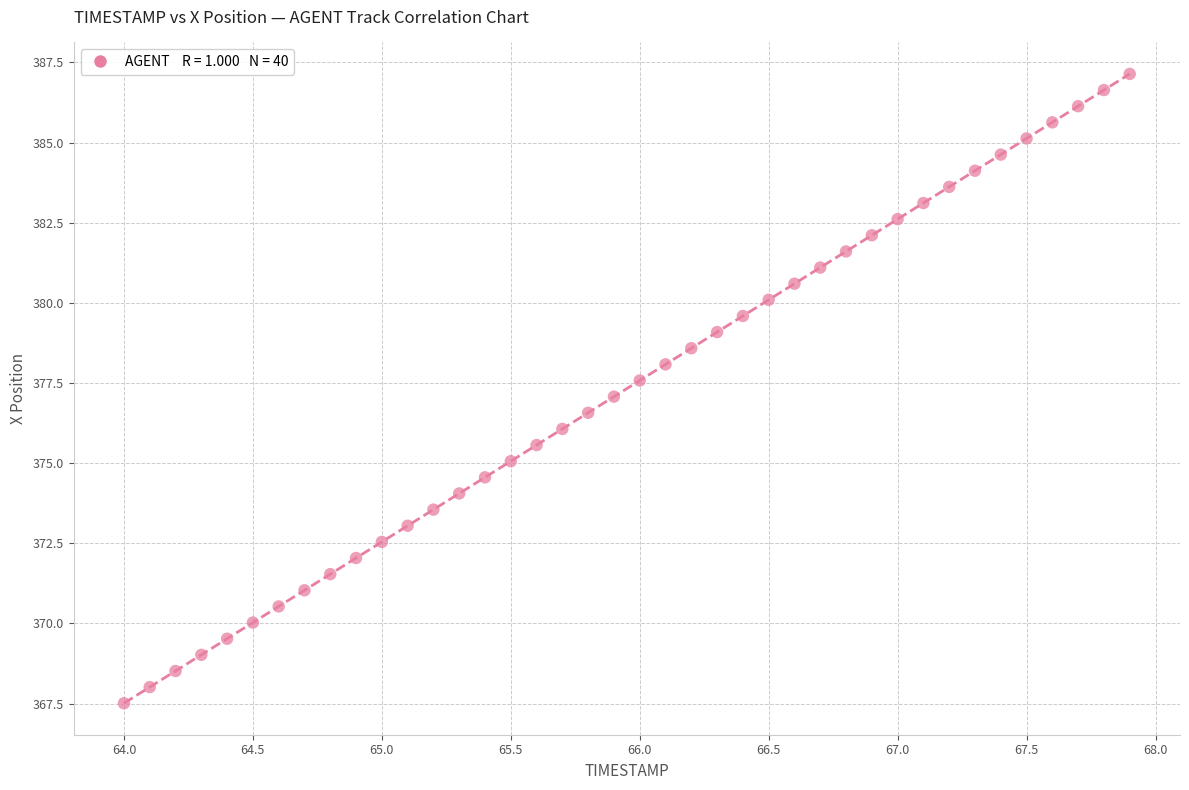

What is the range of X values (max minus min)?

3.9